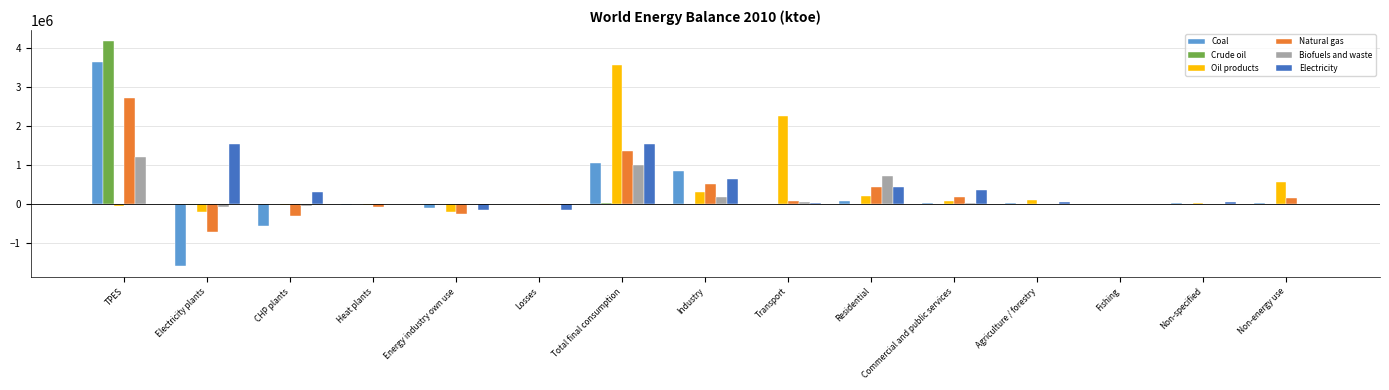

At which category is the sum across all series the highest?

TPES